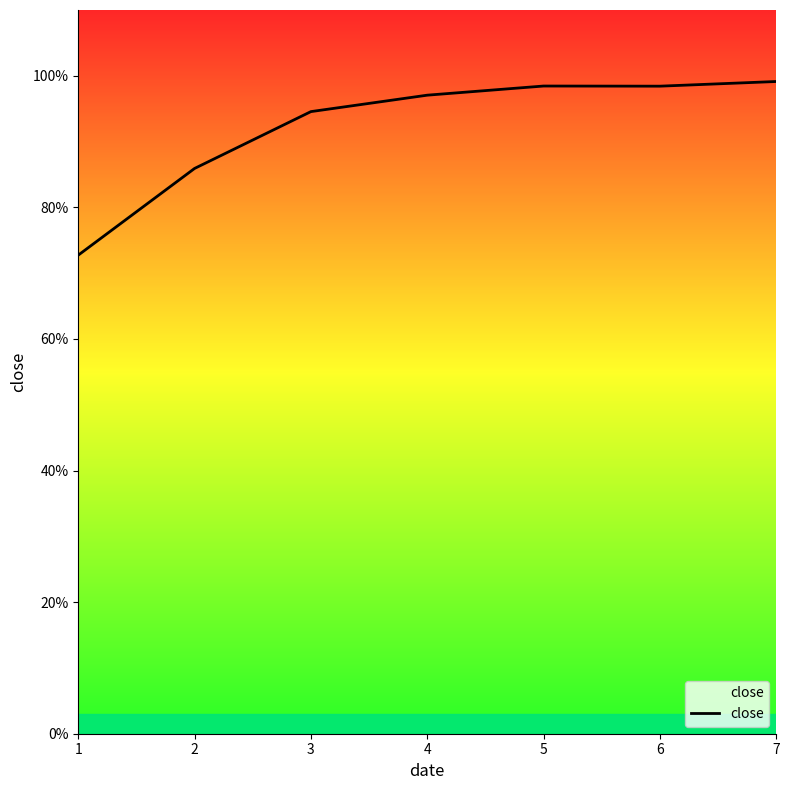

What is the difference between the maximum and minimum values?

0.3